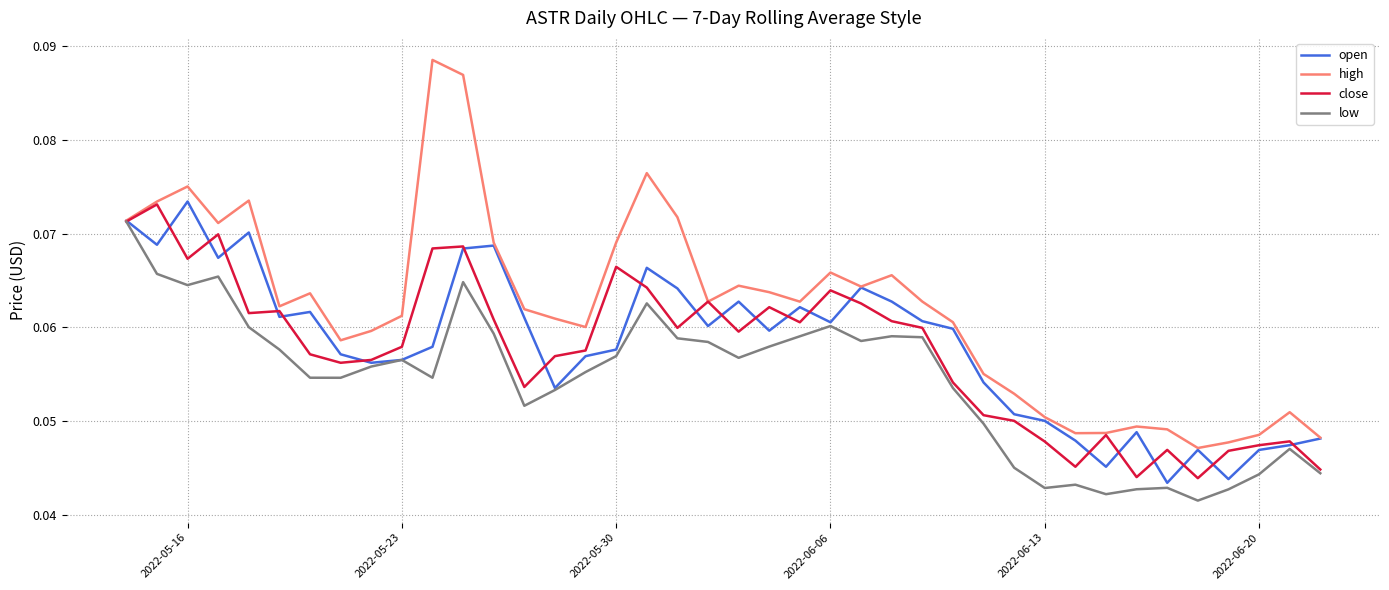

How many interior local valleys does the open series have?

11